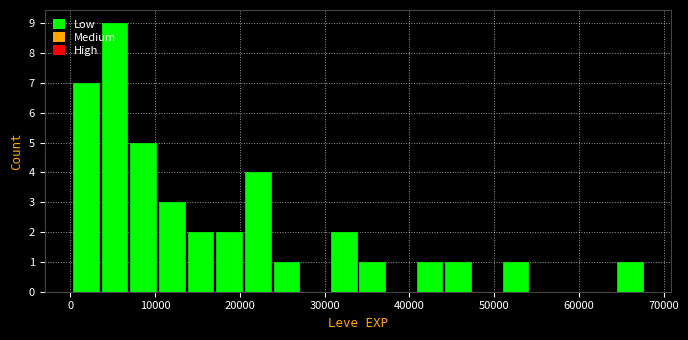

Read against the x-axis, roughly where is the centre of the tallest bar?

5000